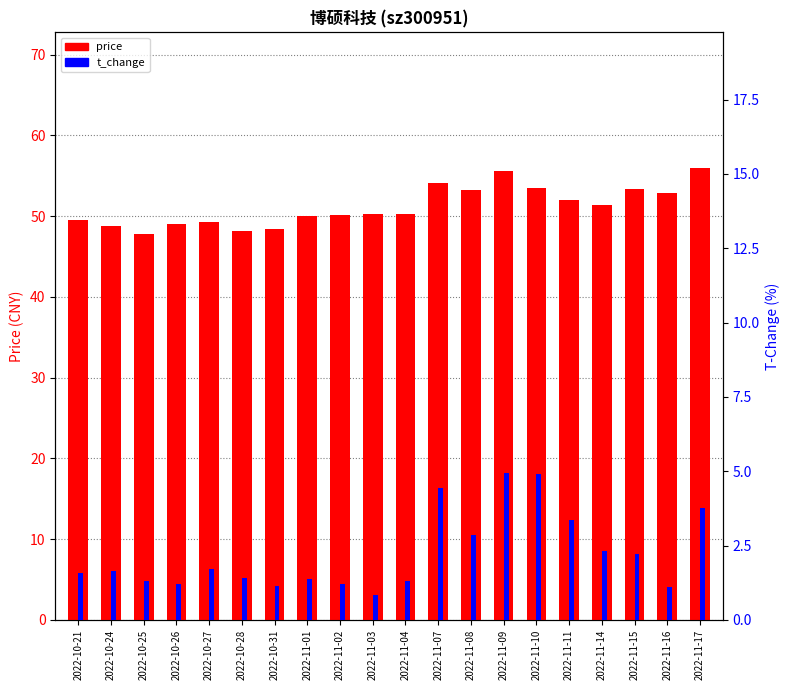

What is the highest value of the t_change series?

4.9